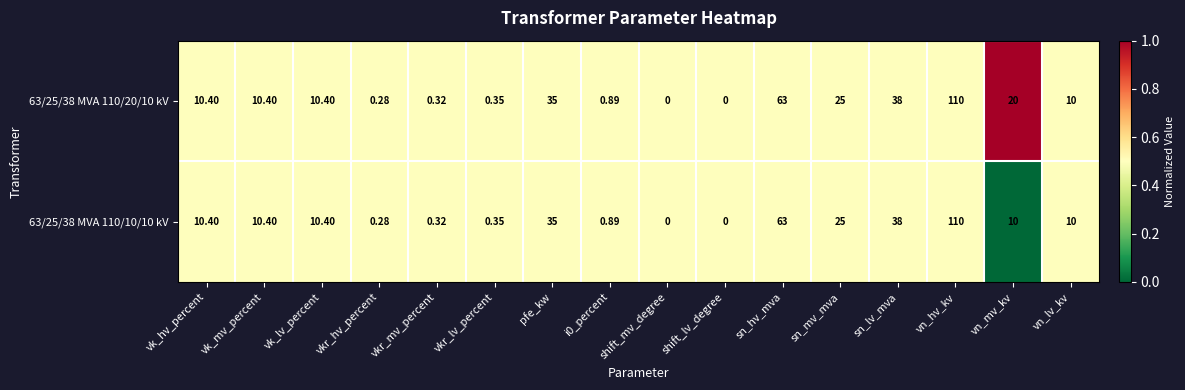

At which label is 63/25/38 MVA 110/20/10 kV closest to 55?

sn_hv_mva